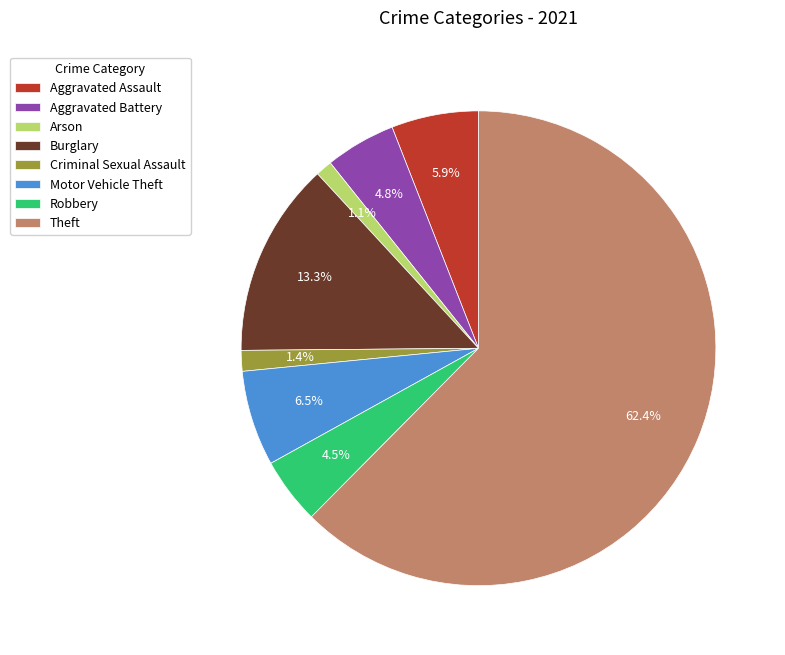

Which category has the biggest portion of the pie?

Theft